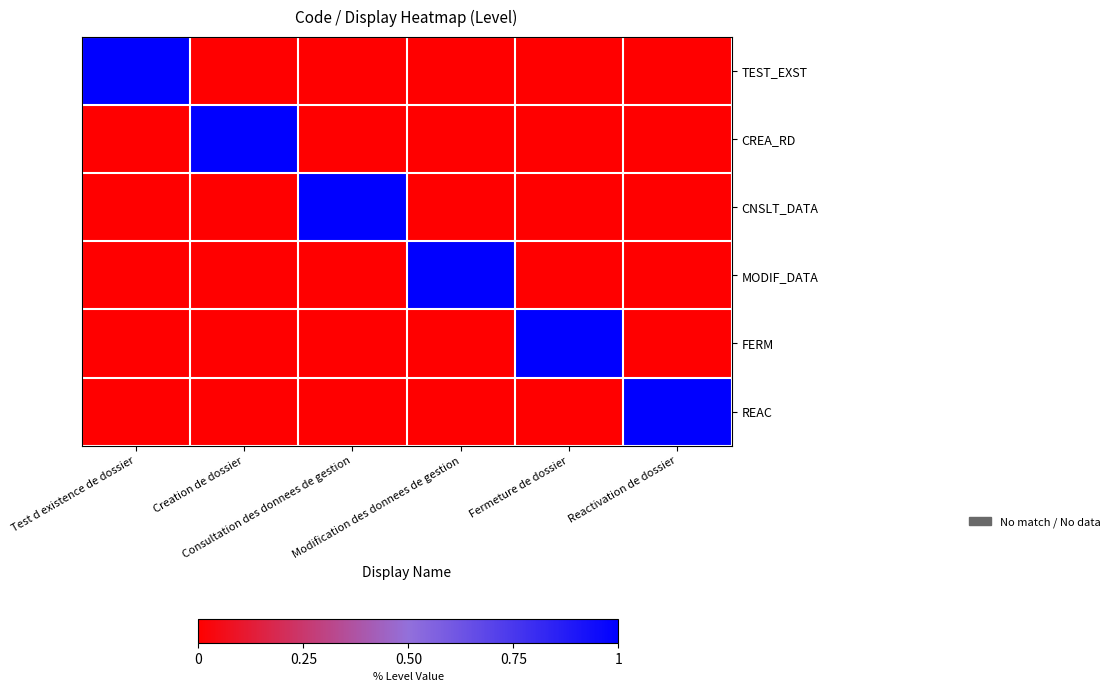

At which category is the sum across all series the highest?

Test d existence de dossier